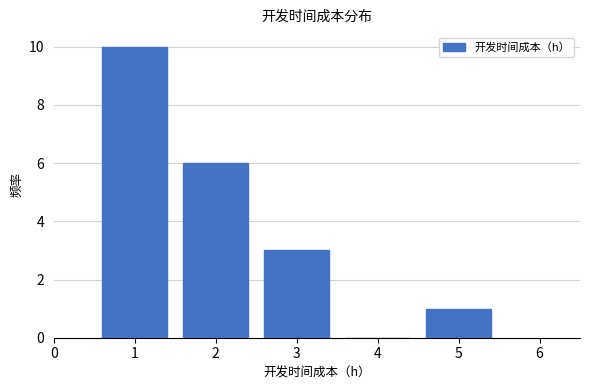

Reading left to right, list every bar in this chart as the range it spans on the x-axis followed by its height. The values are not printed on the chart, so give them approximately, as read against the axis.

0.5 to 1.5: 10
1.5 to 2.5: 6
2.5 to 3.5: 3
3.5 to 4.5: 0
4.5 to 5.5: 1